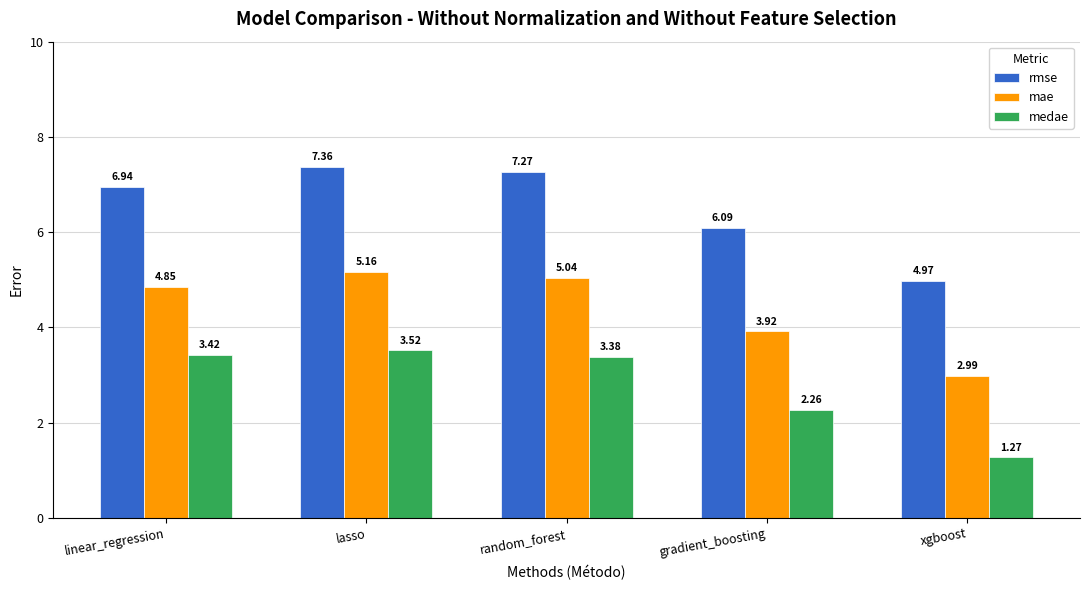

What are all the series names shown in the legend?

rmse, mae, medae